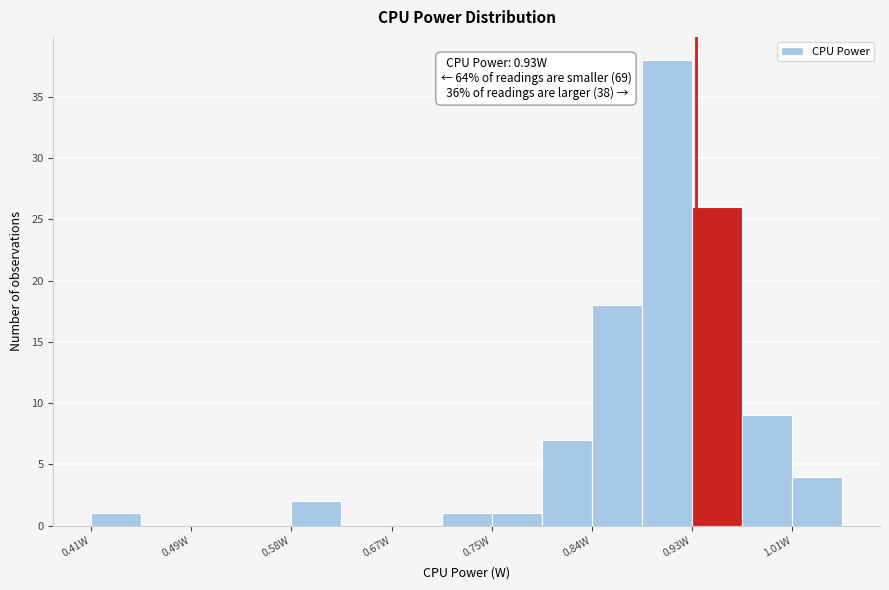

Which range on the x-axis has the tallest bar?

0.88 to 0.93